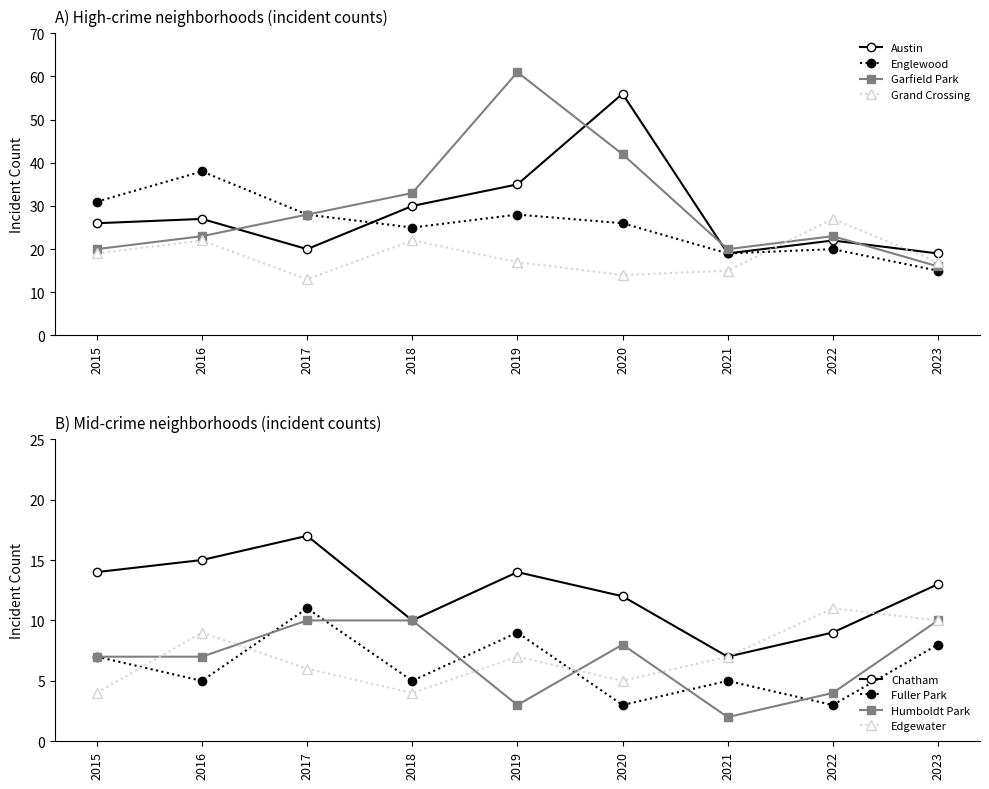

Is it true that Austin equals 30 at 2018?

True